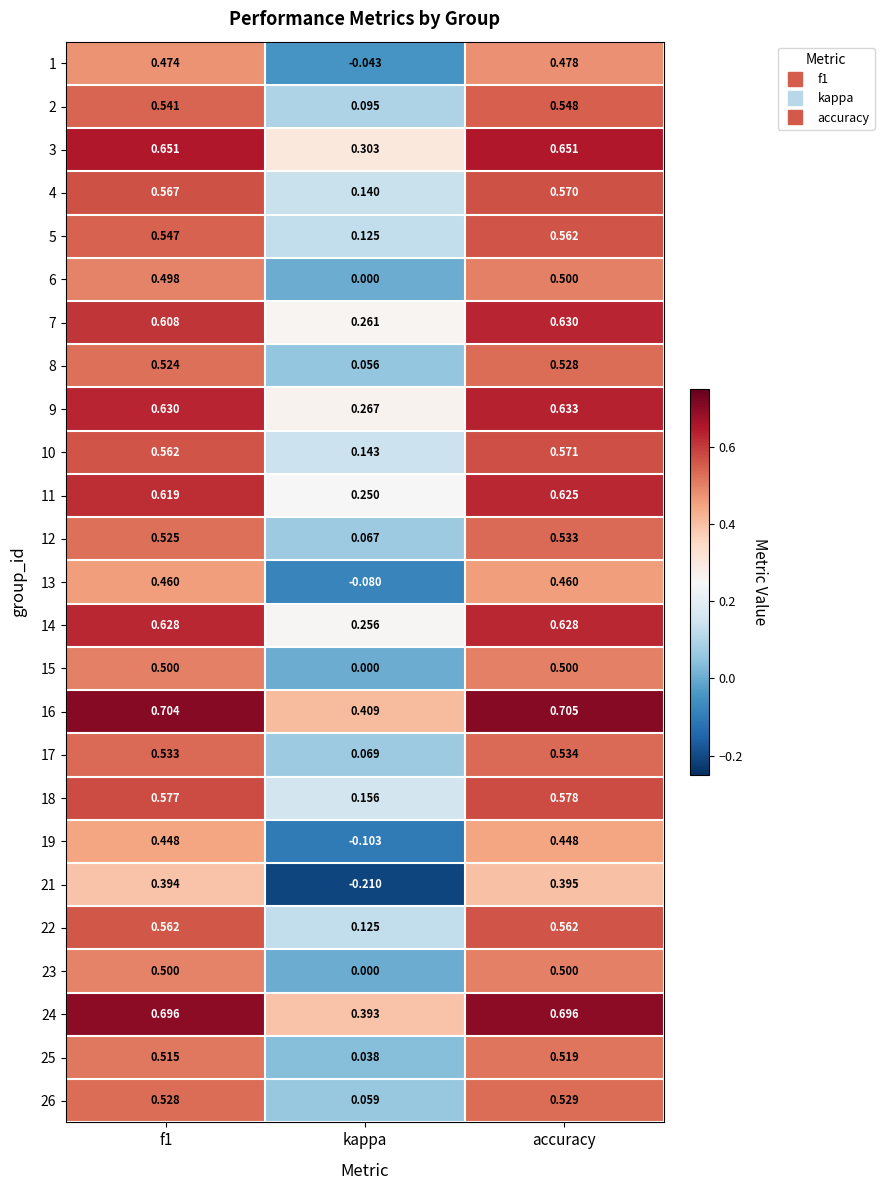

Is the value of 16 at kappa greater than the value of 11 at kappa?

Yes